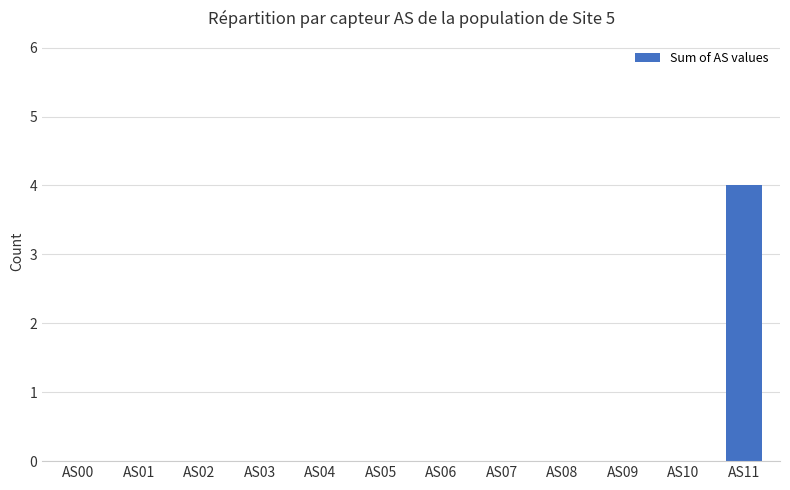

True or false: the data shows 0 at AS05.

True